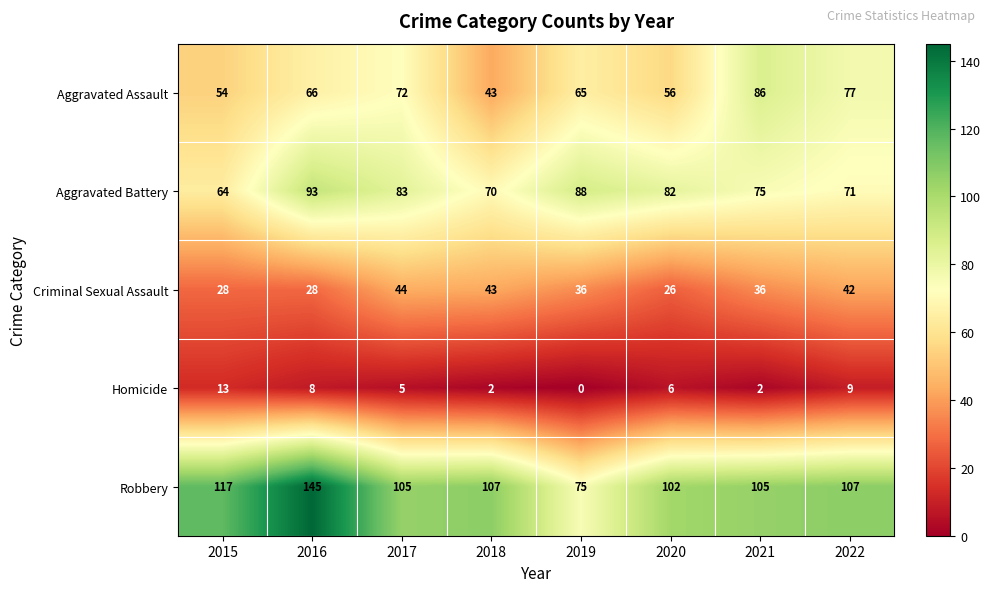

What is the approximate value of Aggravated Battery at 2020, to the nearest 10?

80